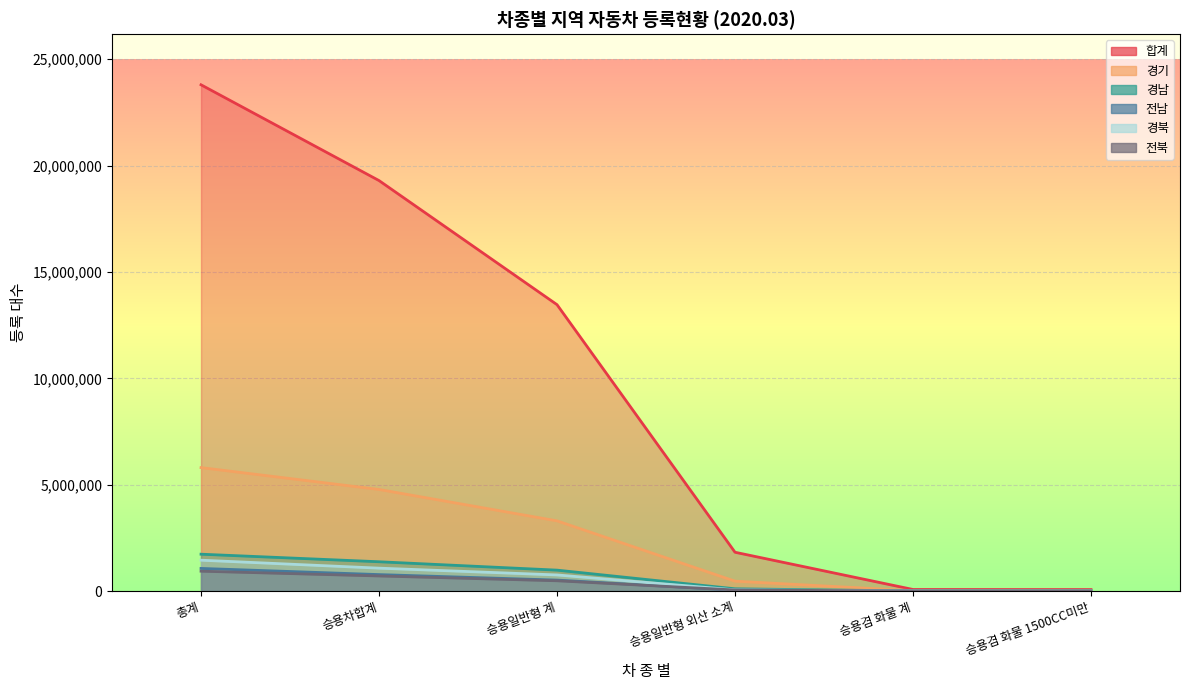

What is the difference between the maximum and minimum values in the 합계 series?

23728138